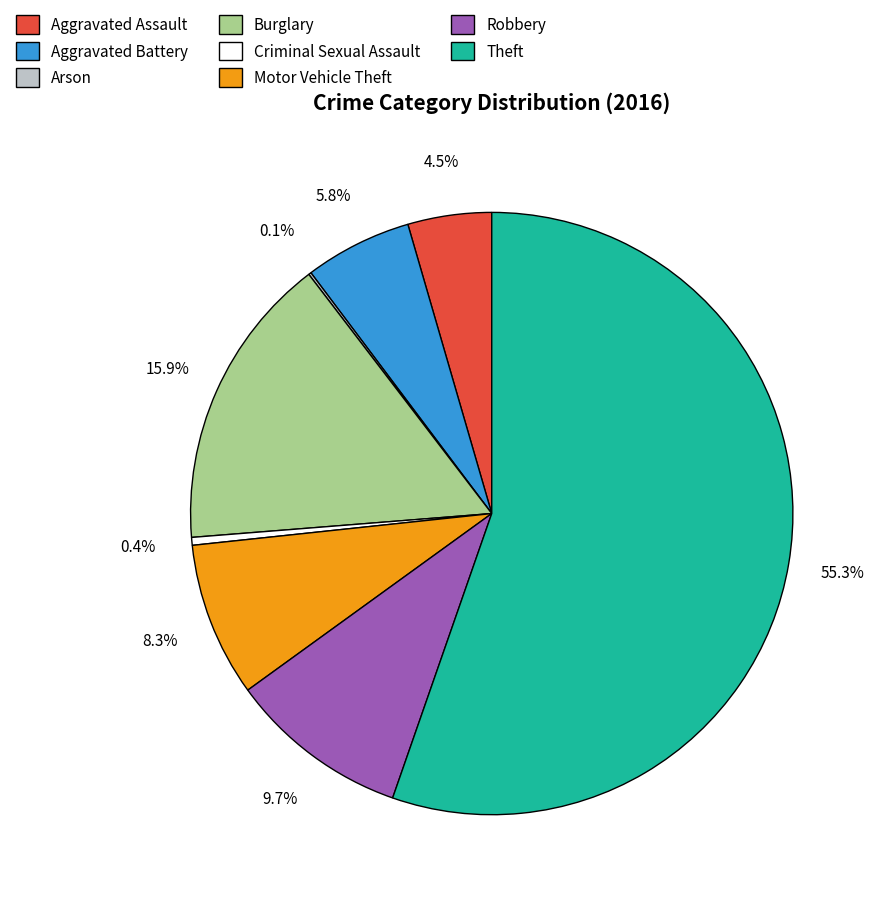

The Theft slice represents 55% of the pie. True or false?

True